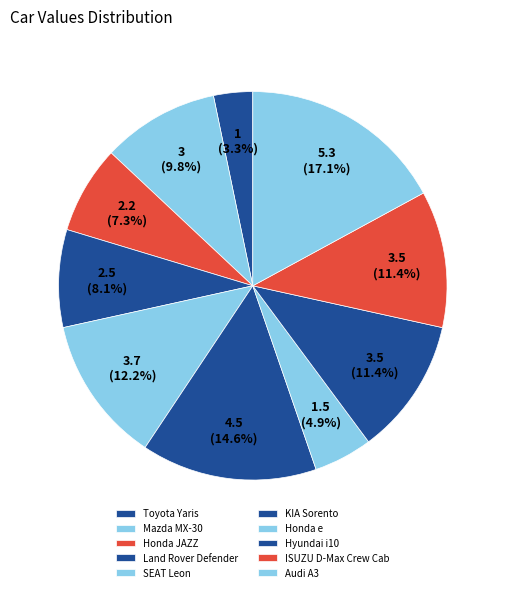

Count the number of slices in the pie.

10